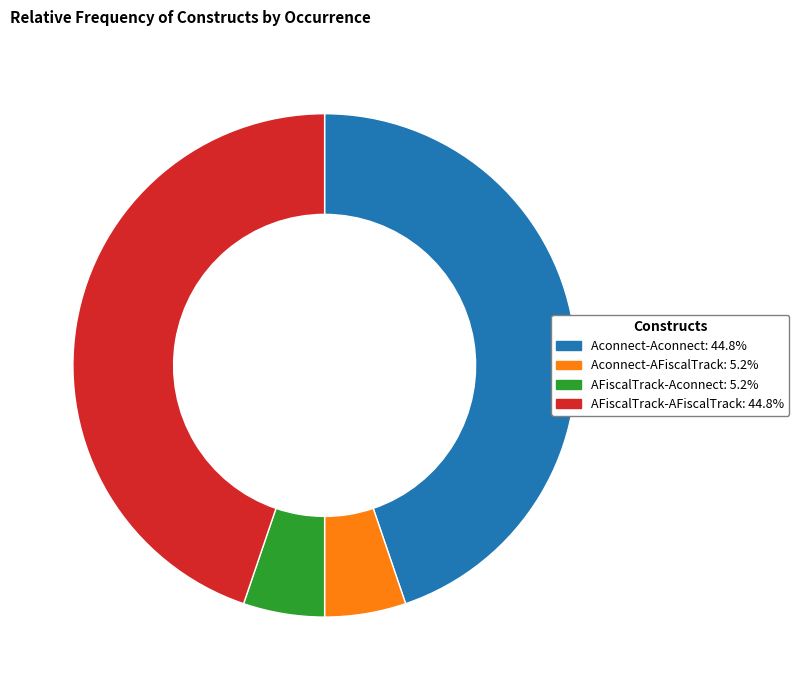

Does Aconnect-AFiscalTrack: 5.2% represent more than half of the total?

No